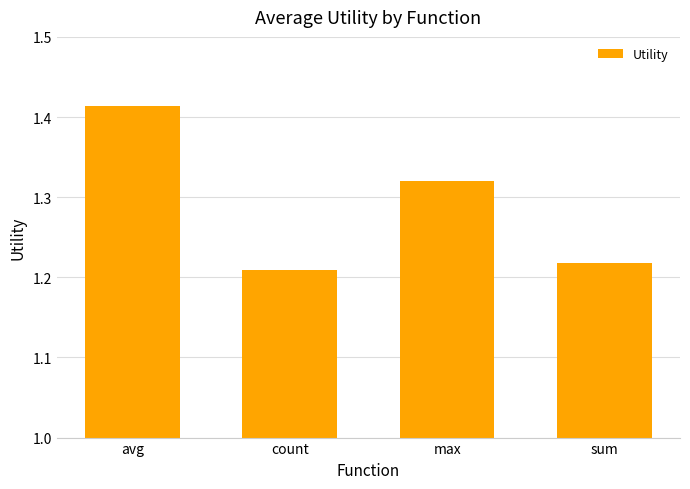

The chart shows a value of 2.3 at avg. True or false?

False